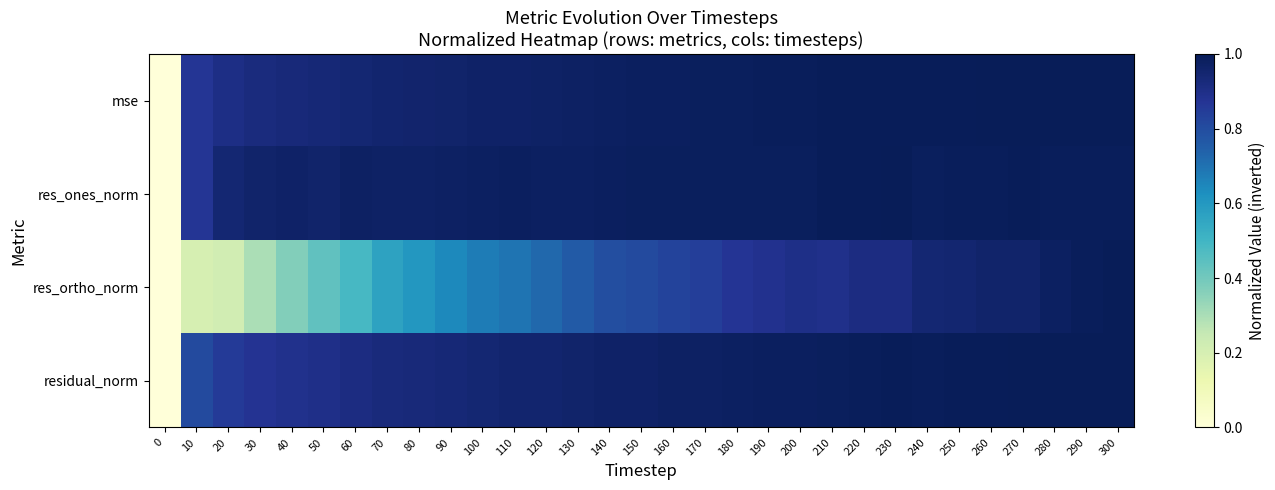

Count the number of categories in the chart.

31